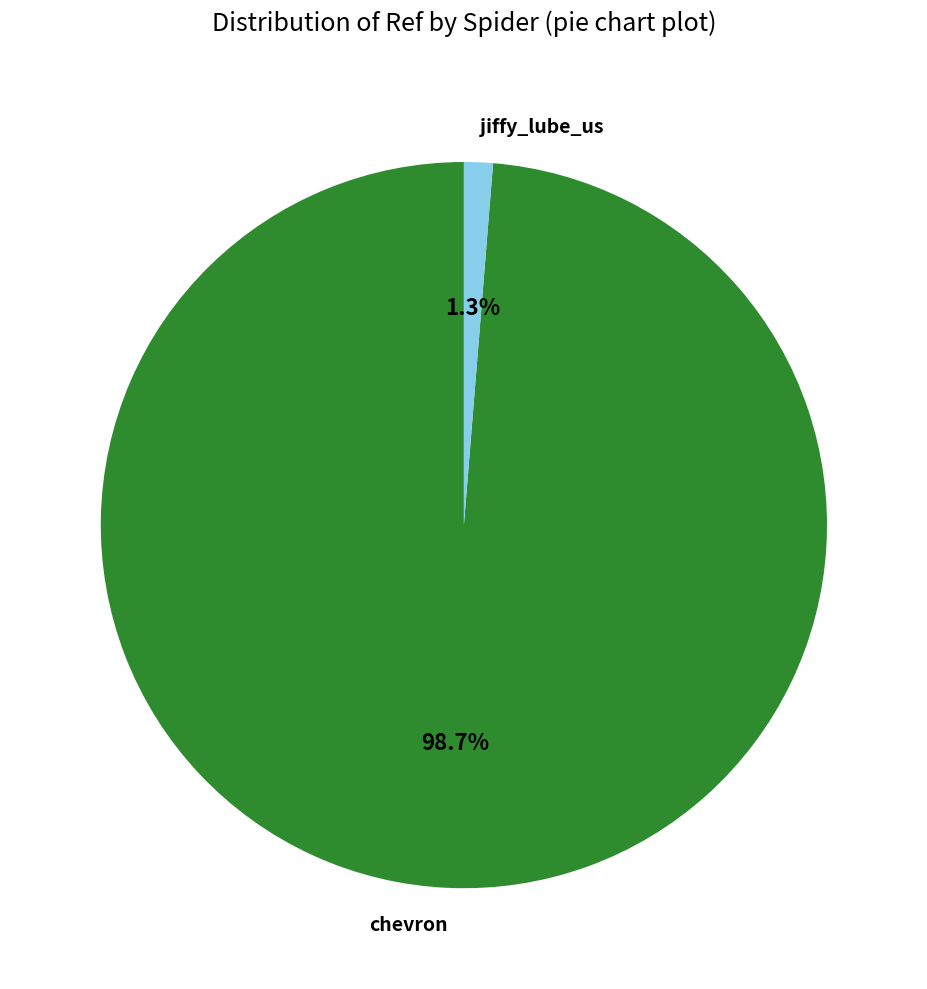

Which has a higher value, jiffy_lube_us or chevron?

chevron